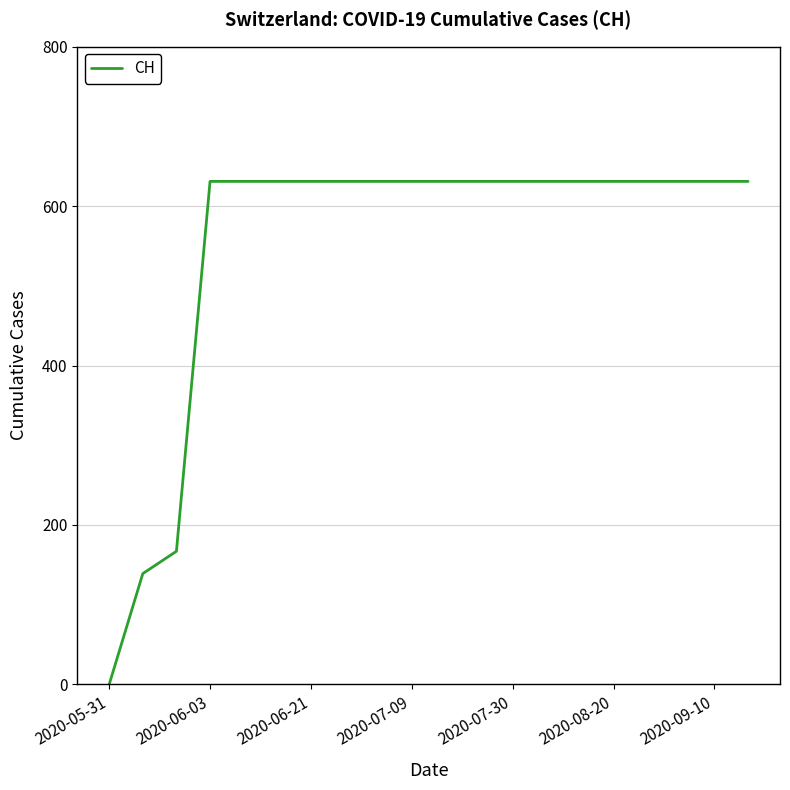

What is the difference between the maximum and minimum values?

631